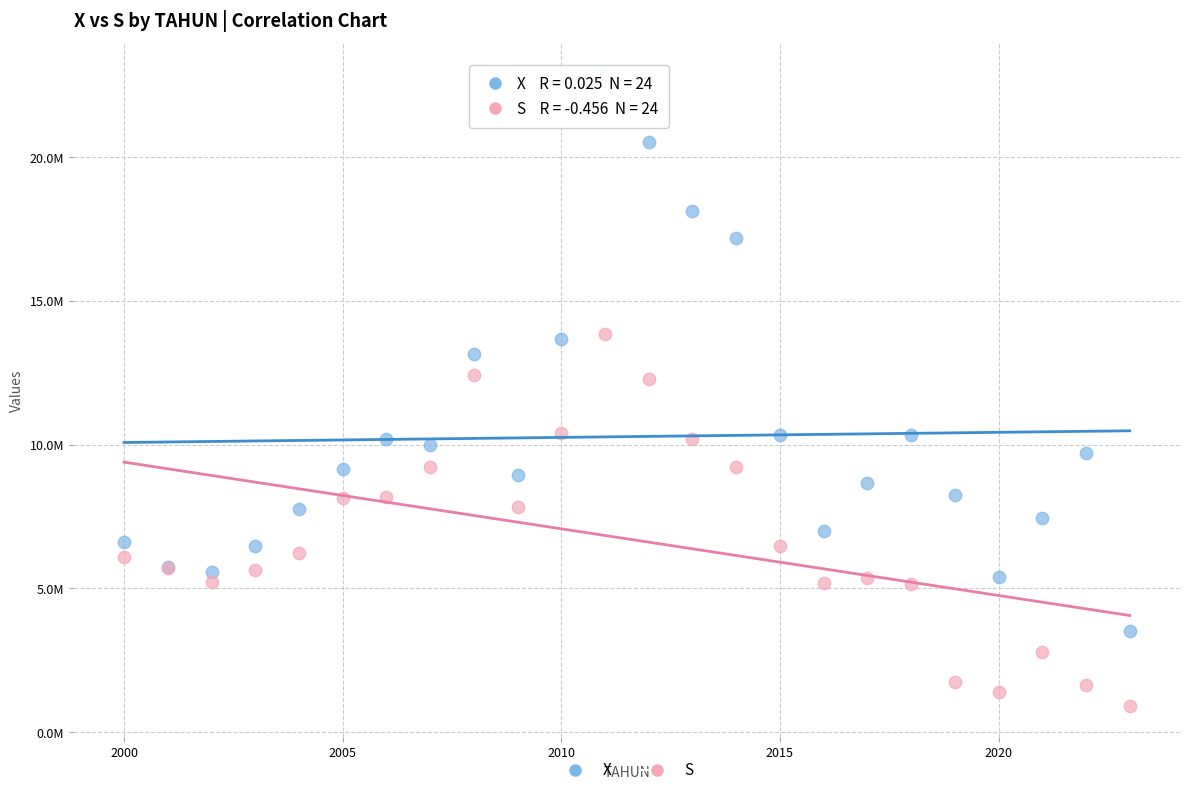

What are all the series names shown in the legend?

X, S